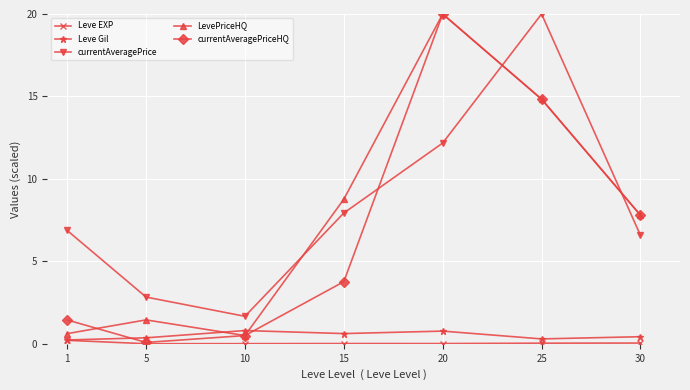

Which series changed the most between 15 and 20?

currentAveragePriceHQ